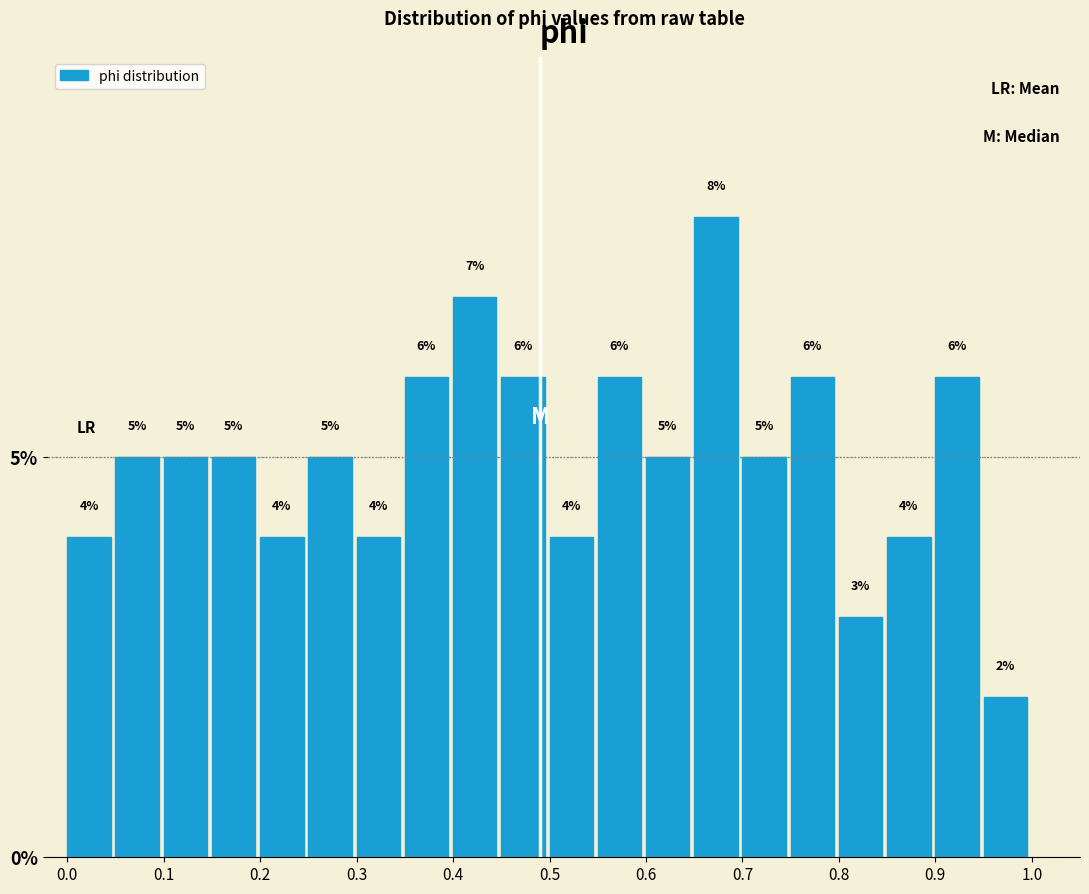

Reading left to right, transcribe this chart: for each bar, give the range it covers on the x-axis and its height.

0.00 to 0.05: 4
0.05 to 0.10: 5
0.10 to 0.15: 5
0.15 to 0.20: 5
0.20 to 0.25: 4
0.25 to 0.30: 5
0.30 to 0.35: 4
0.35 to 0.40: 6
0.40 to 0.45: 7
0.45 to 0.50: 6
0.50 to 0.55: 4
0.55 to 0.60: 6
0.60 to 0.65: 5
0.65 to 0.70: 8
0.70 to 0.75: 5
0.75 to 0.80: 6
0.80 to 0.85: 3
0.85 to 0.90: 4
0.90 to 0.95: 6
0.95 to 1.00: 2